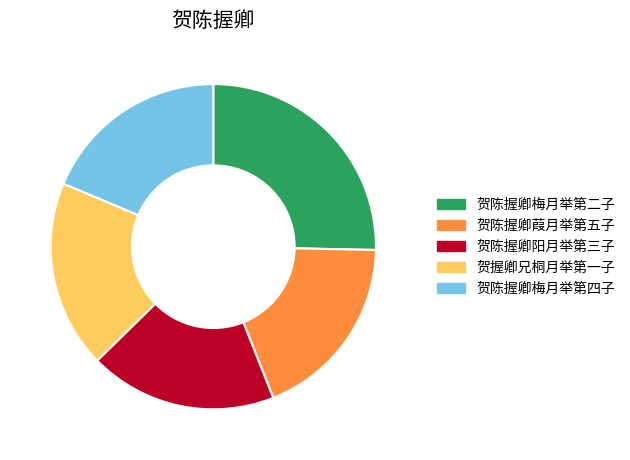

Is the sum of 贺握卿兄桐月举第一子 and 贺陈握卿阳月举第三子 greater than half?

No